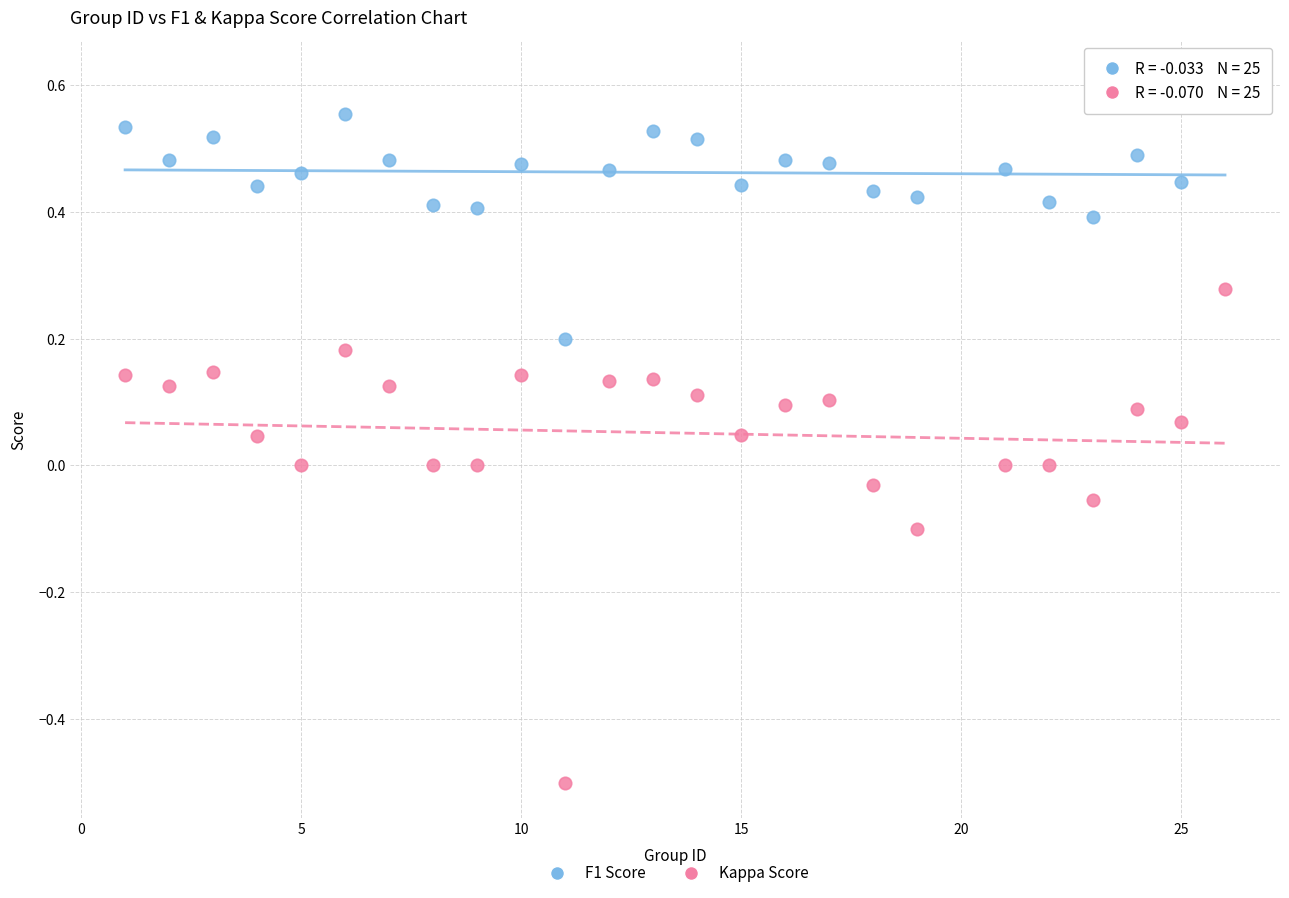

Which series contains the lowest Y value?

Kappa Score